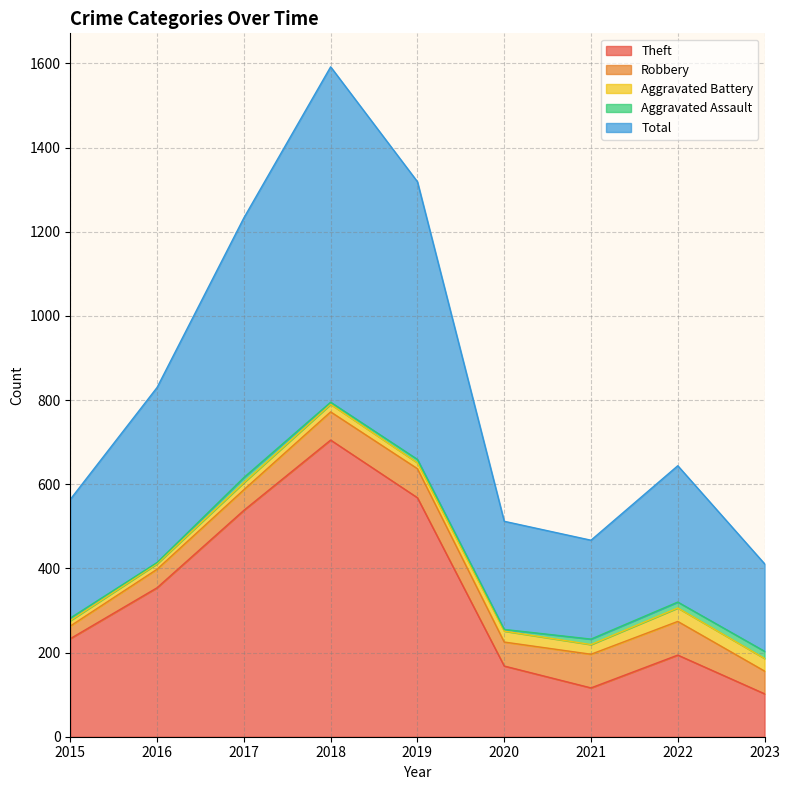

What is the value of the Aggravated Battery point at the 4th from the left?

18